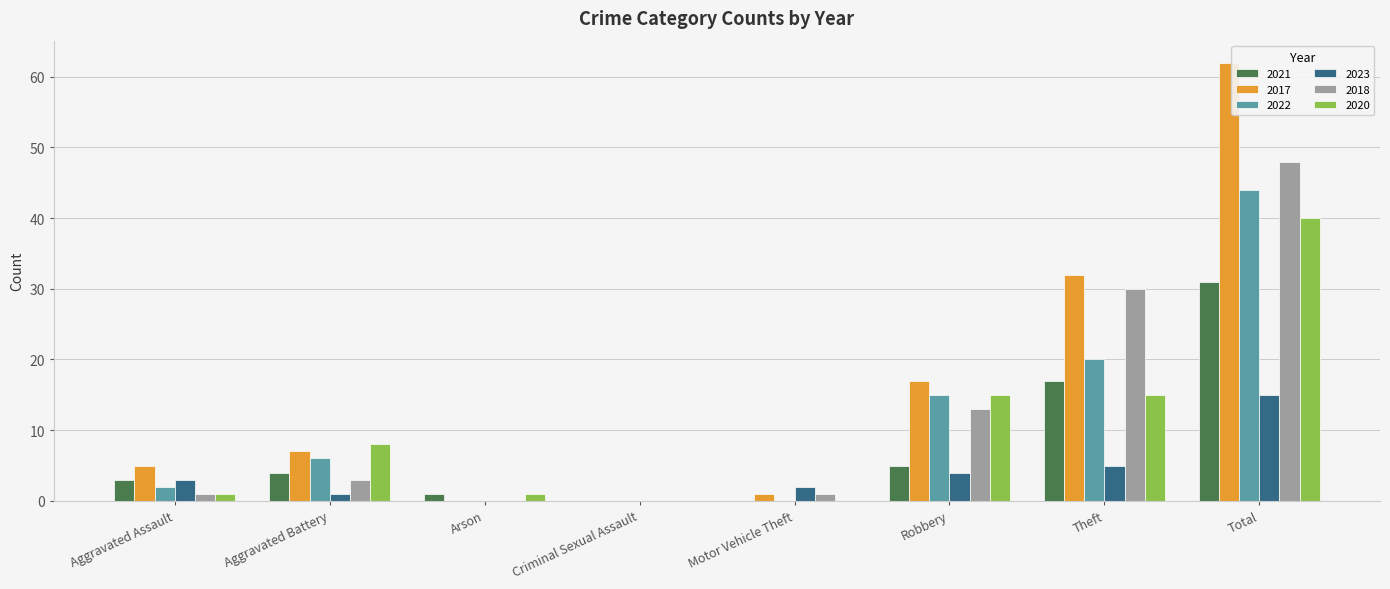

What is the maximum value for 2023?

15